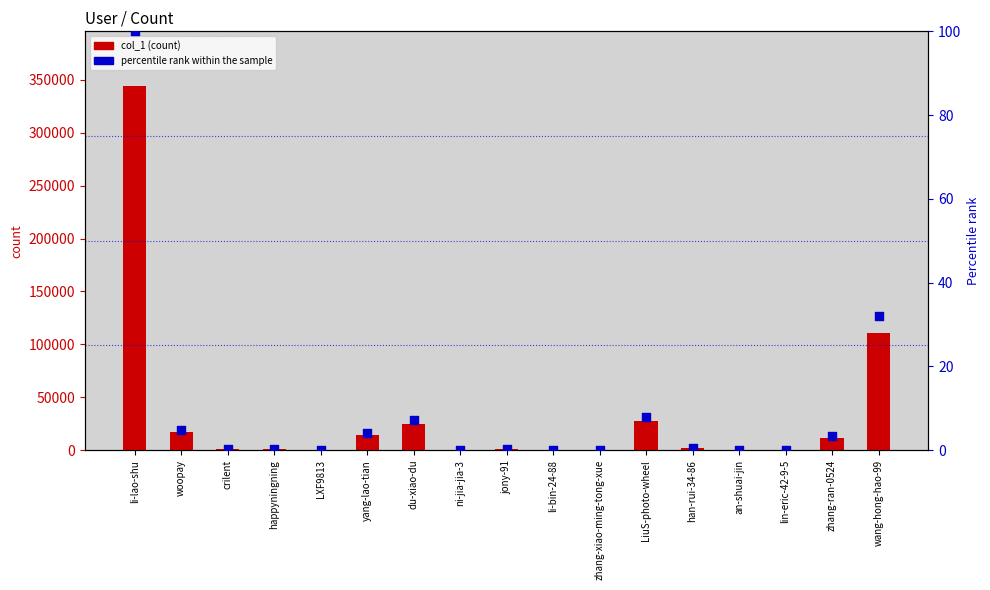

At how many categories does at least one series exceed 118344?

1